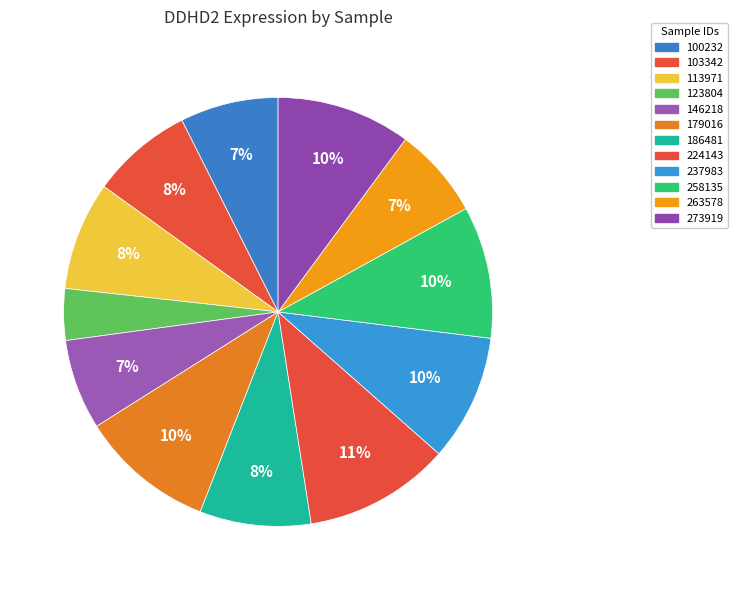

How many slices are in this pie chart?

12